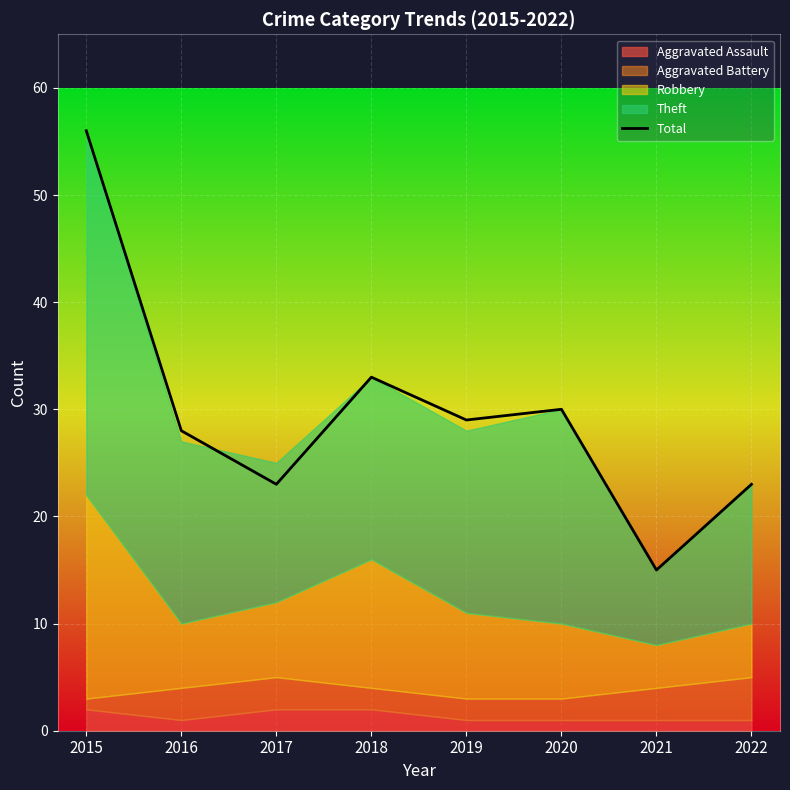

Between 2020 and 2016, which is larger?

2020